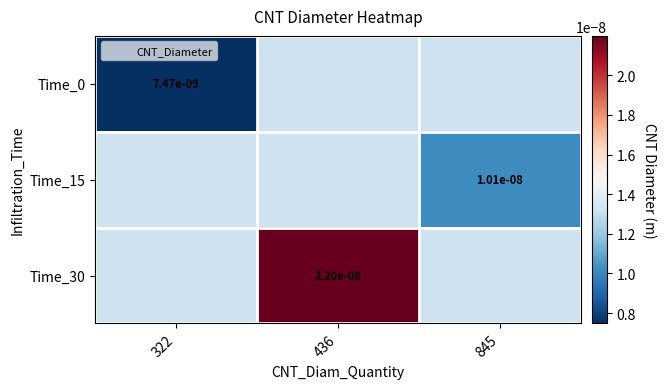

True or false: Time_0 has a value of 0.0 at 322.

True